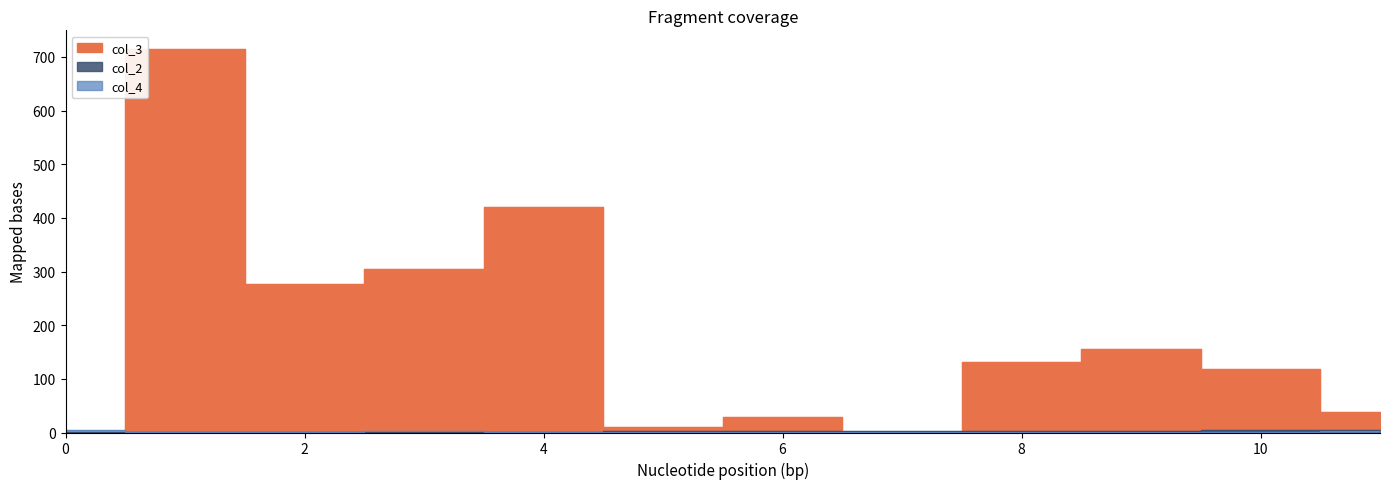

What is the approximate value of col_2 at 11?

4